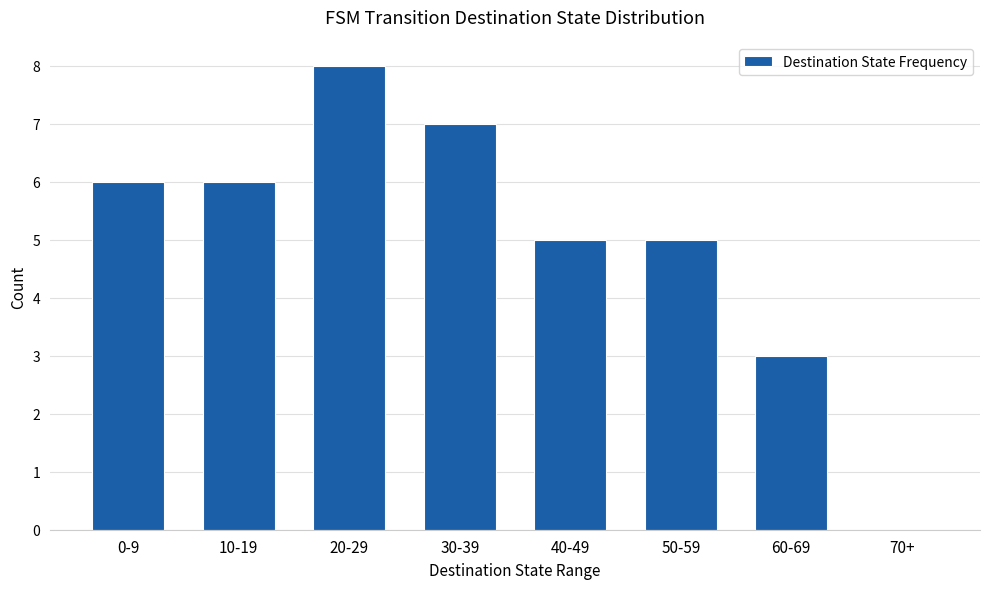

How many distinct data groups are displayed?

1